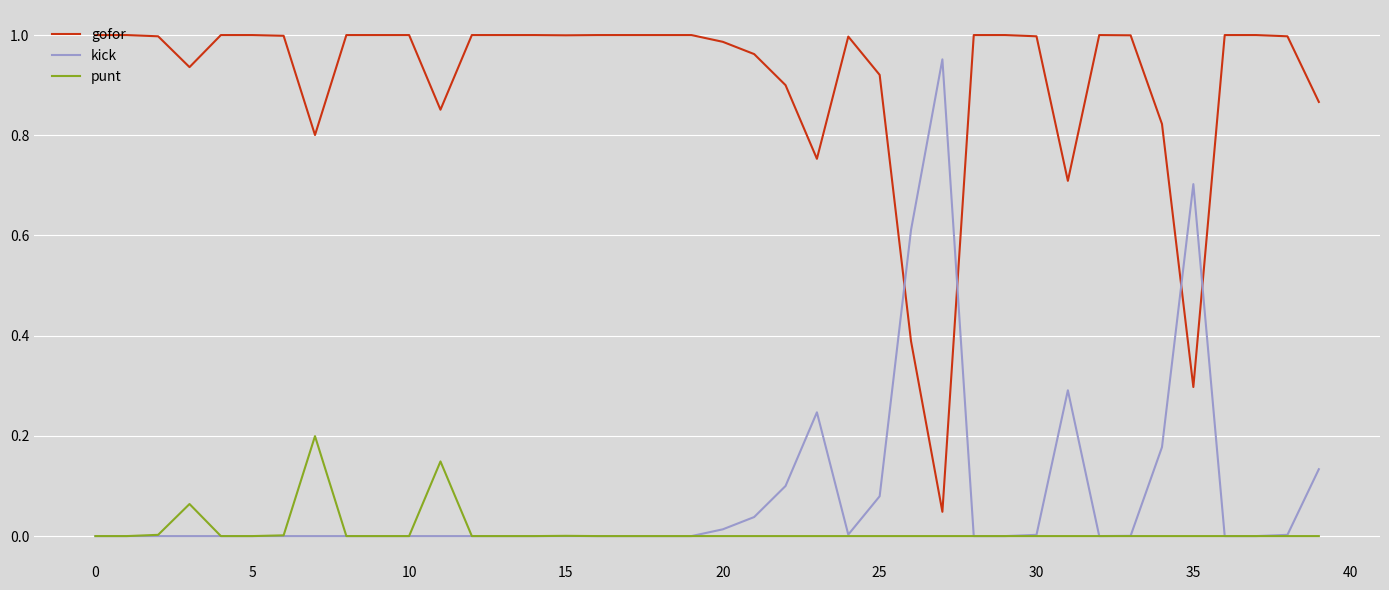

Rank the series by their maximum value, from lowest to highest.

punt, kick, gofor